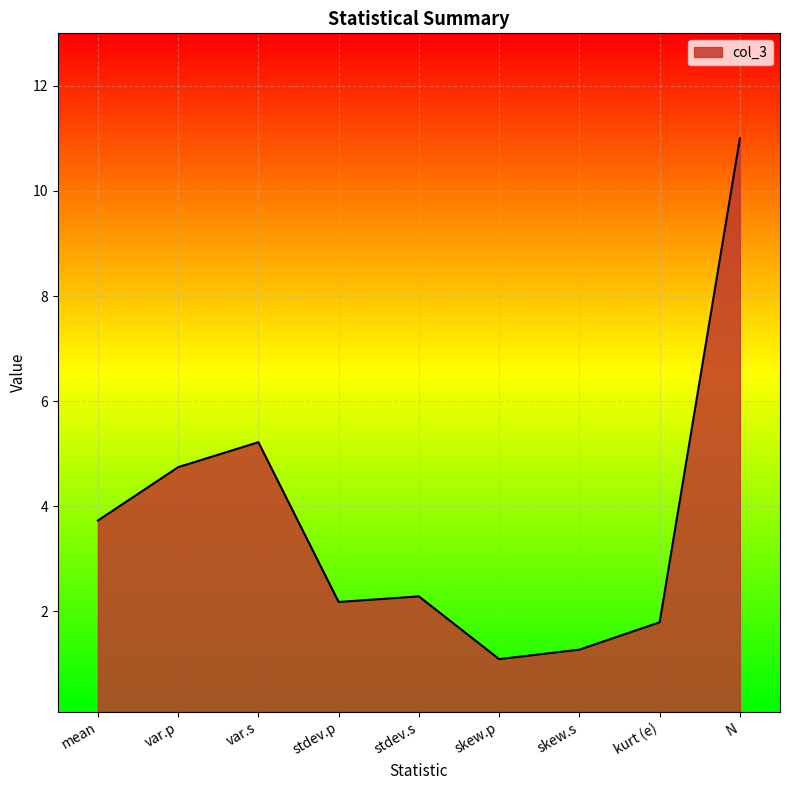

Reading left to right, transcribe all the data shown in this chart.

3.7	4.7	5.2	2.2	2.3	1.1	1.3	1.8	11.0